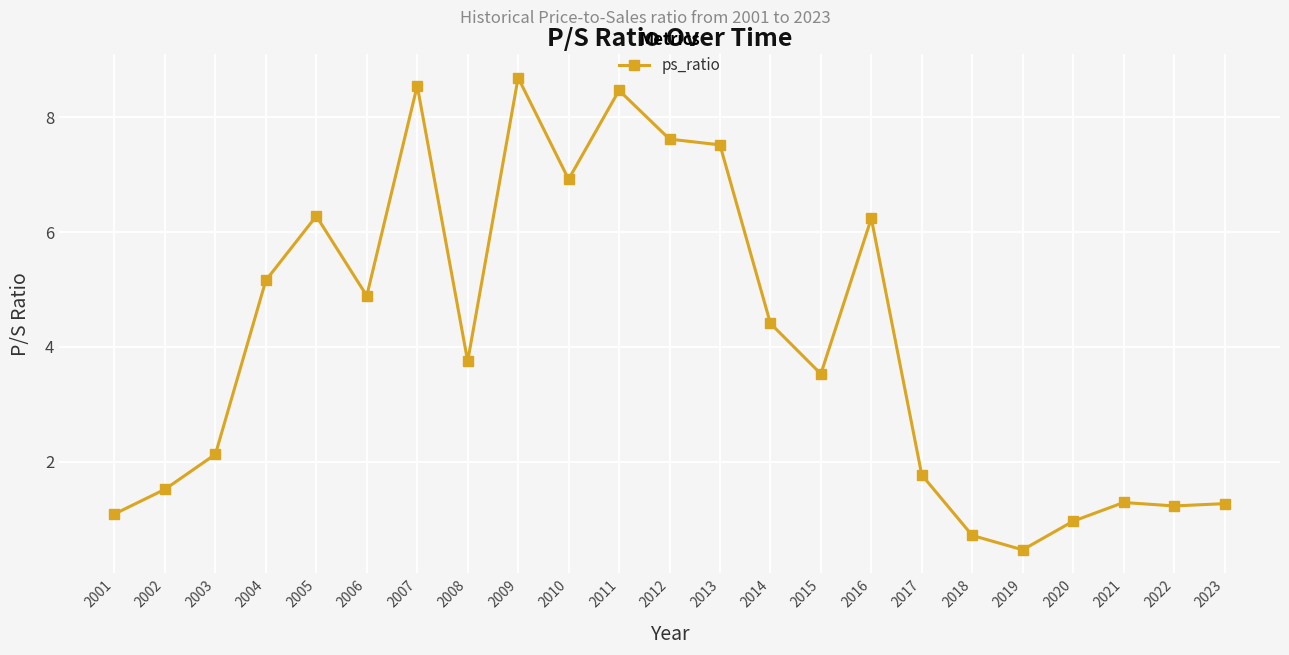

Is it true that the value at 2011 is 8.5?

True